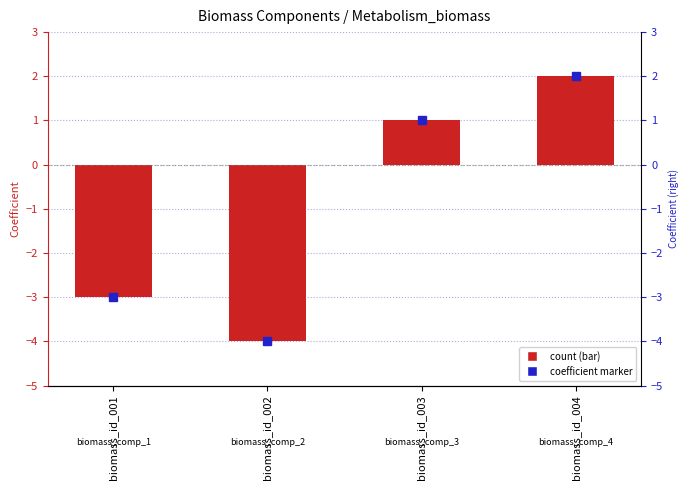

Is it true that Coefficient (marker) equals -3 at biomass_id_002?

False